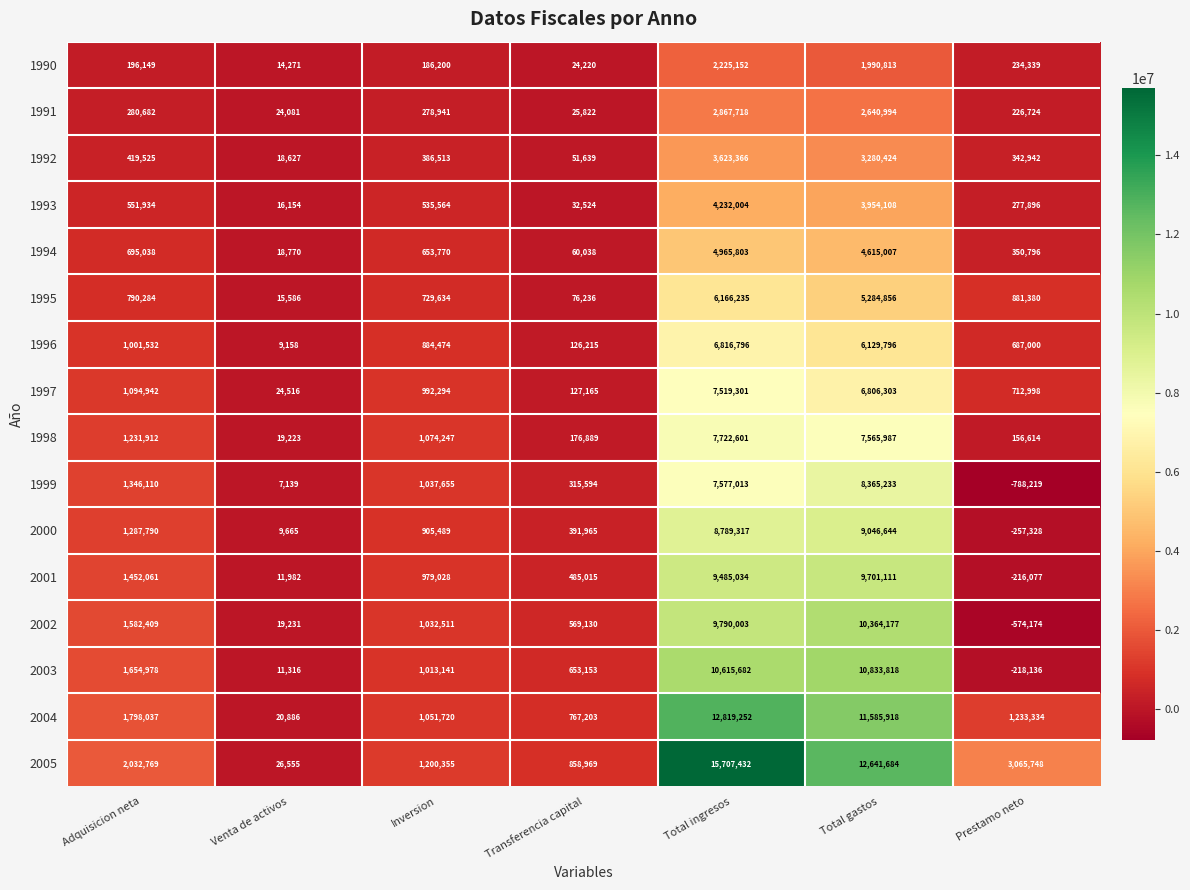

Rank the categories by 1991 value from lowest to highest.

Venta de activos, Transferencia capital, Prestamo neto, Inversion, Adquisicion neta, Total gastos, Total ingresos